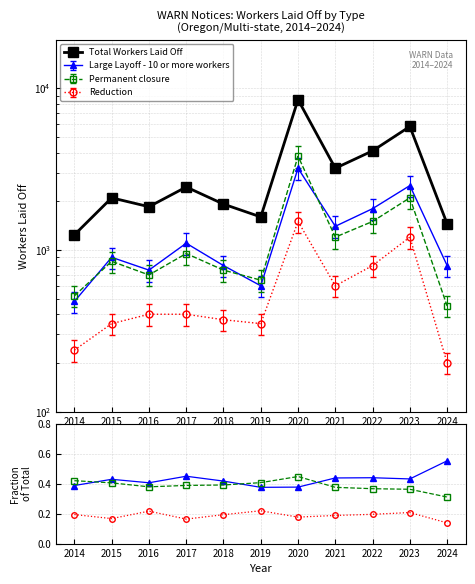

How many interior local valleys does the Total Workers Laid Off series have?

3